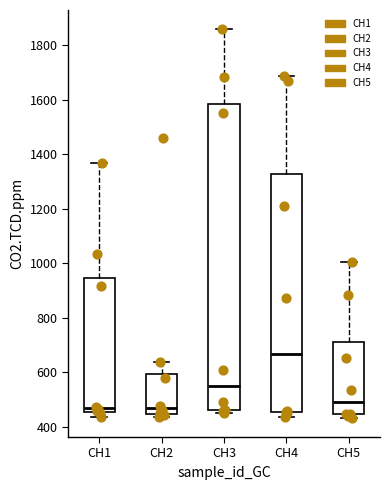

Where is the lower edge of the box for CH3 on the y-axis? The values are not printed on the chart, so give them approximately, as read against the axis.

460